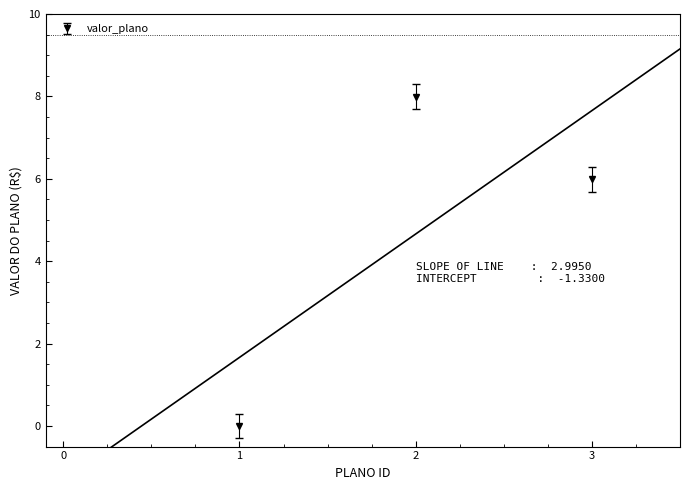

Where is the data nearest to the value 3?

3